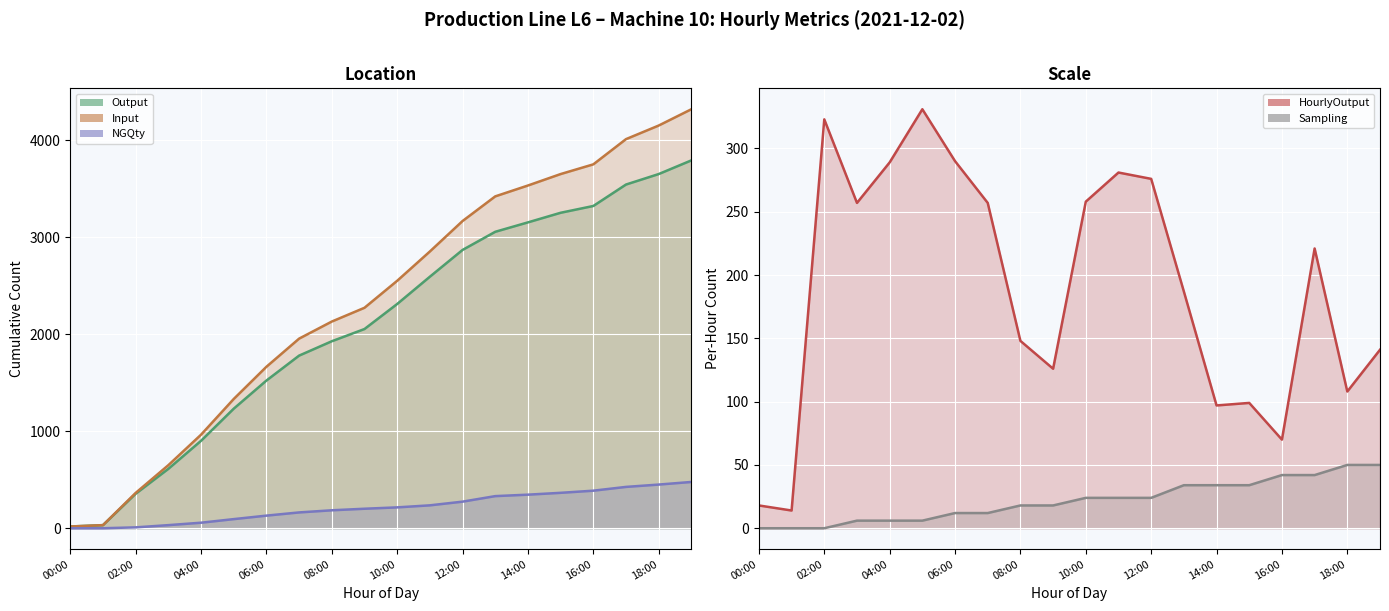

What is the lowest value of the HourlyOutput series?

14